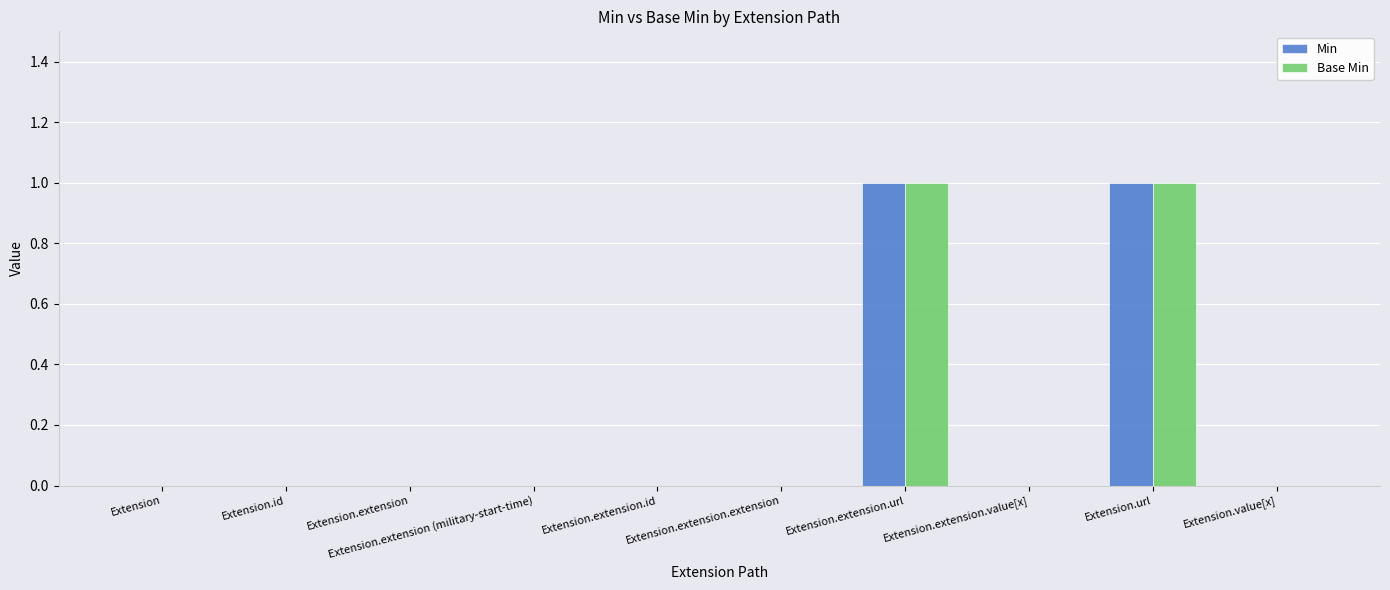

True or false: Min has a value of 1 at Extension.url.

True